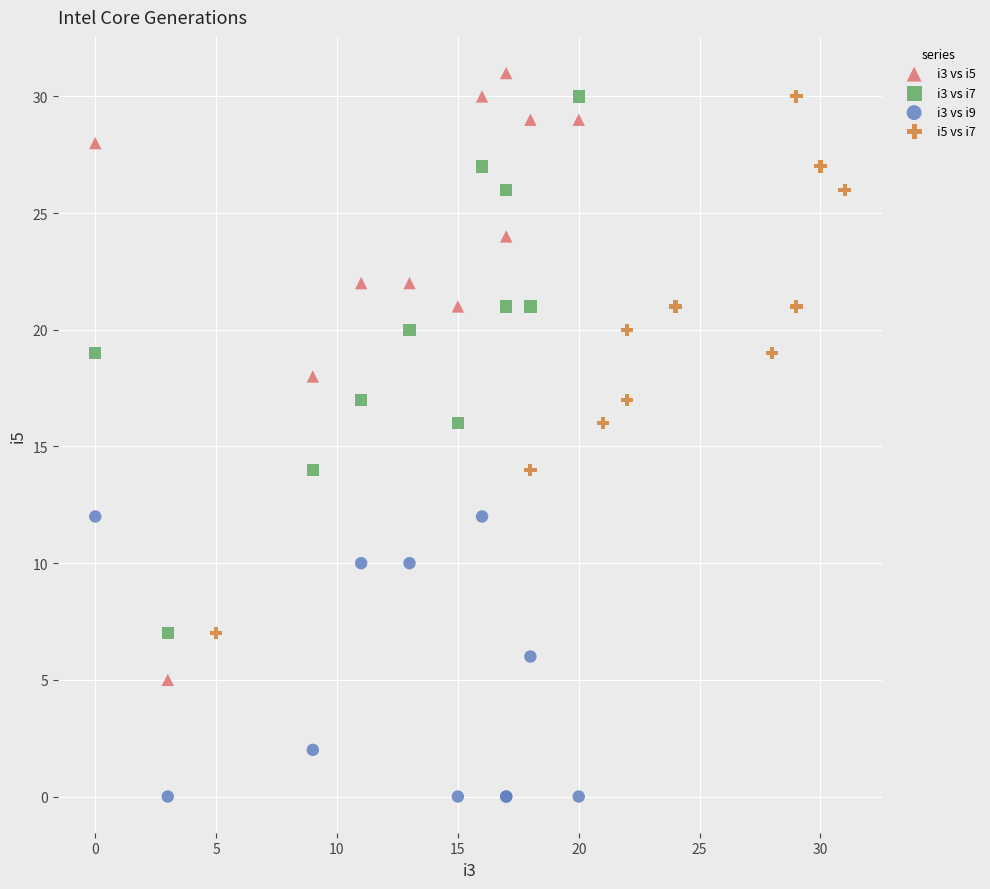

Which series has the largest Y range (max minus min)?

i3 vs i5